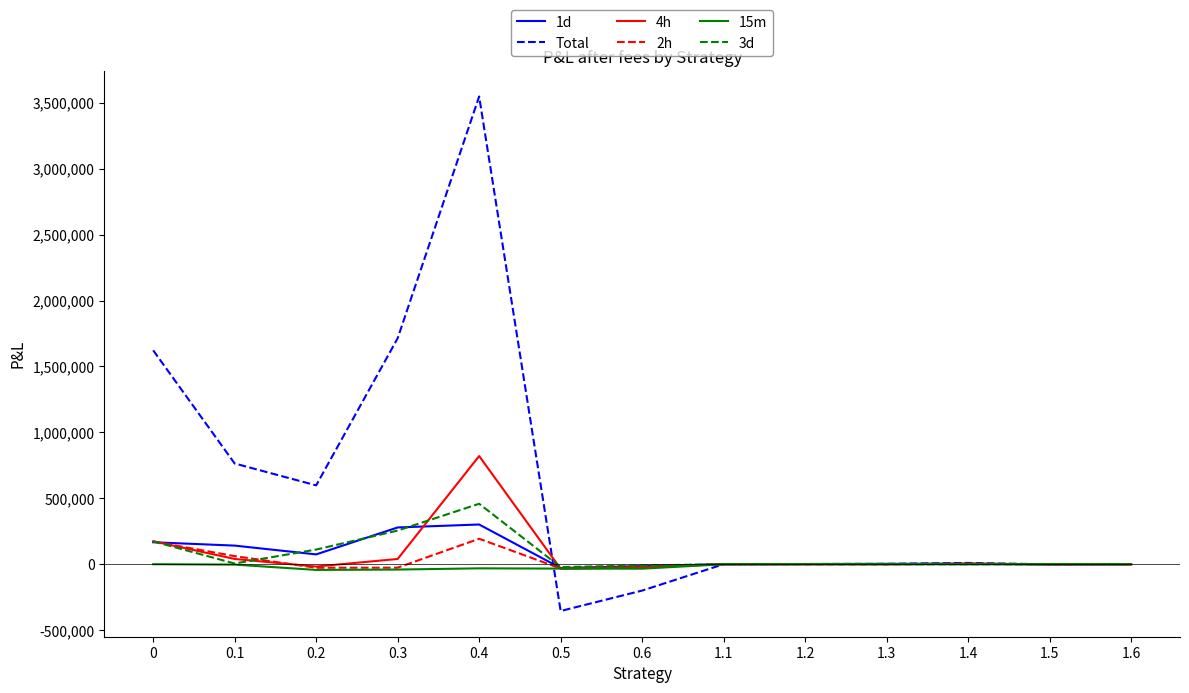

Is the value of Total at 0.3 greater than the value of 1d at 1.5?

Yes